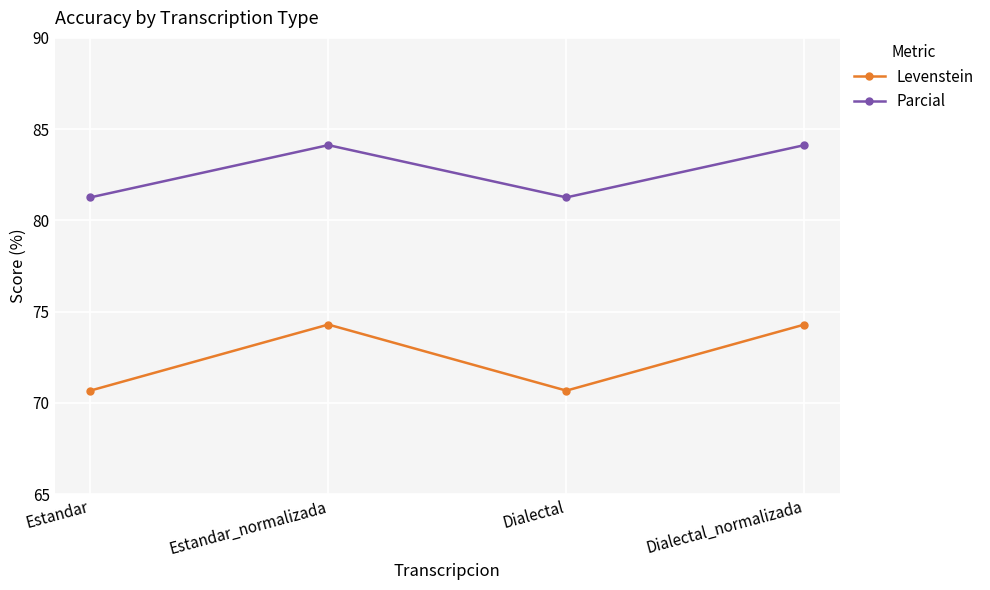

True or false: Parcial and Levenstein intersect in this chart.

False